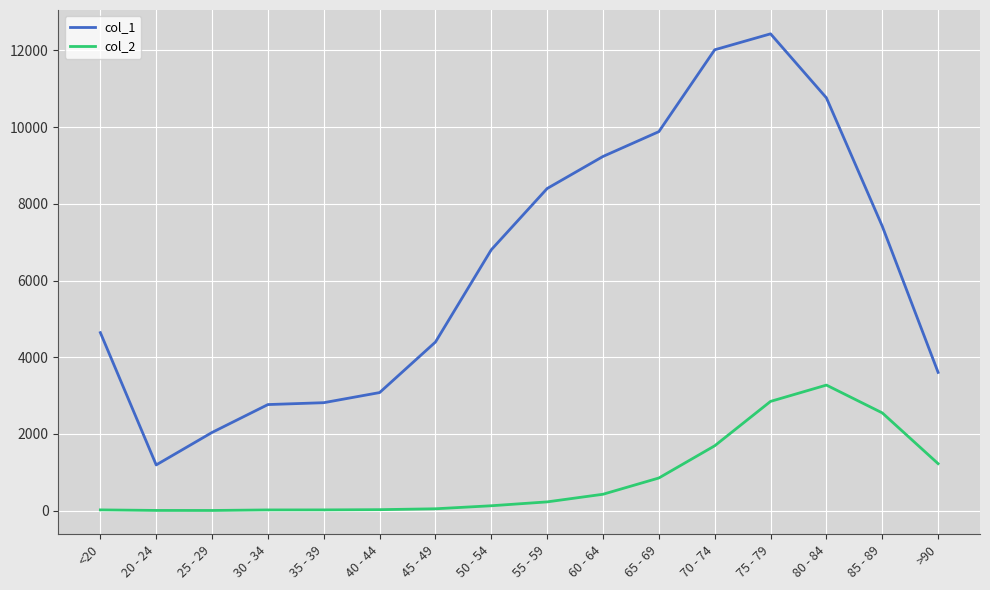

How many lines are shown in the chart?

2